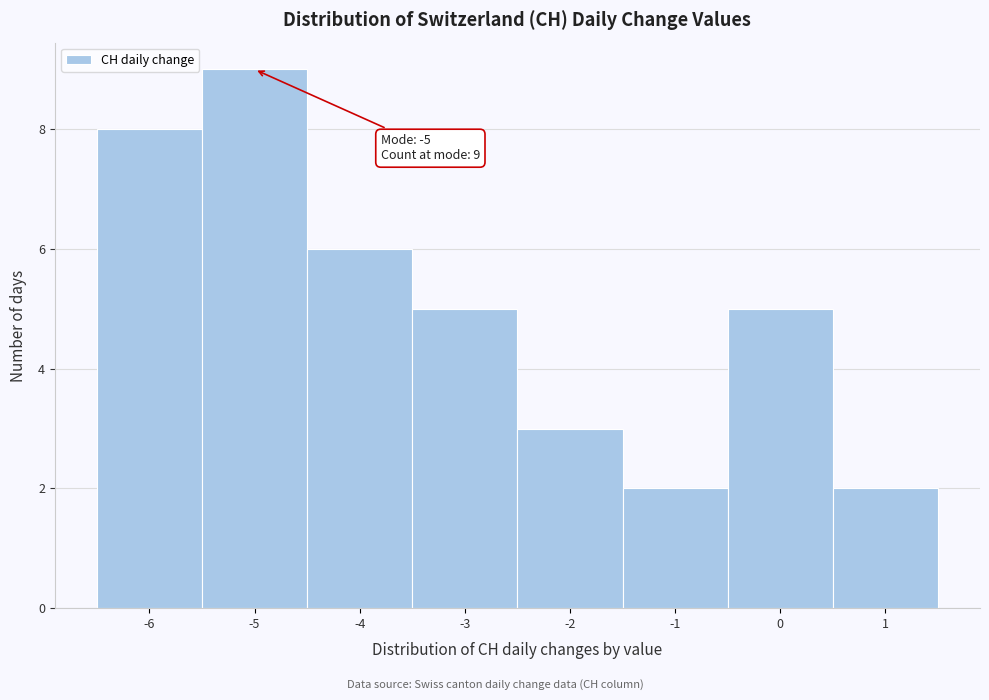

Over which range of the x-axis is the bar tallest?

-5.5 to -4.5